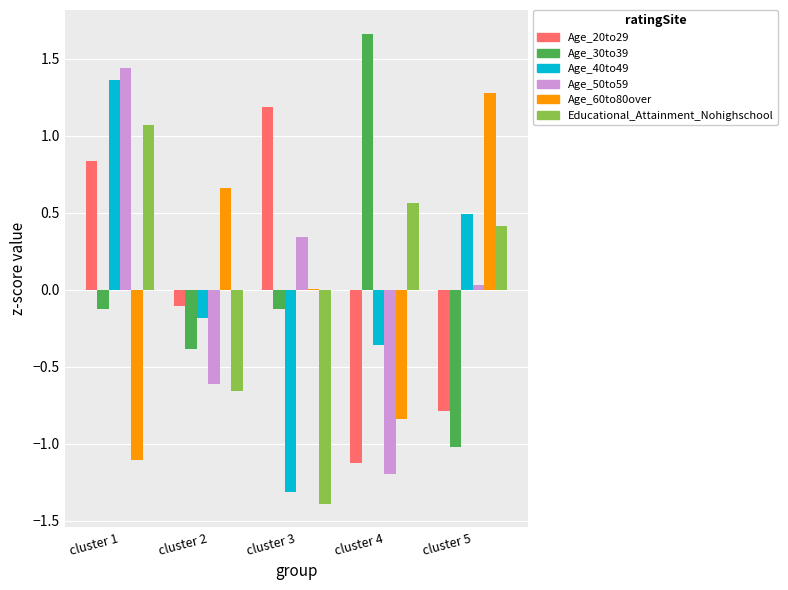

Is the value of Age_60to80over at cluster 1 greater than the value of Age_20to29 at cluster 5?

No